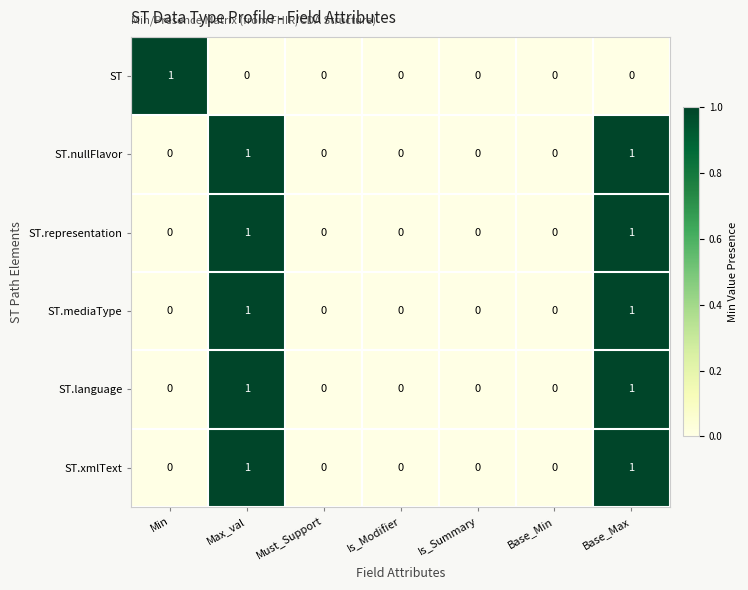

The ST.nullFlavor series shows 0 at Is_Modifier. True or false?

True